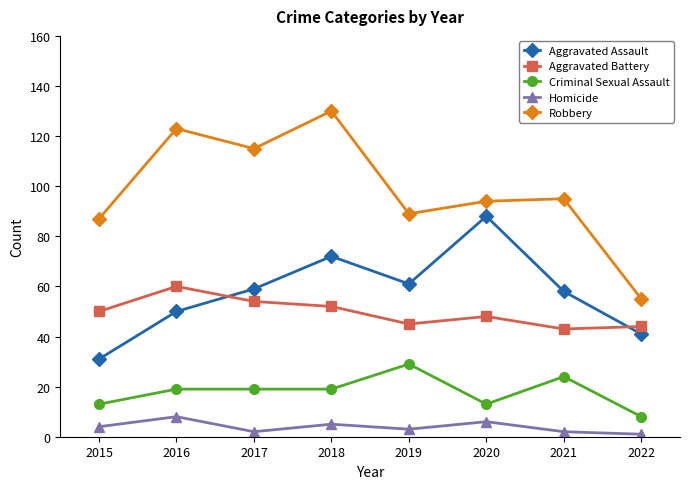

Count the Criminal Sexual Assault values in the range 13 to 24.

6